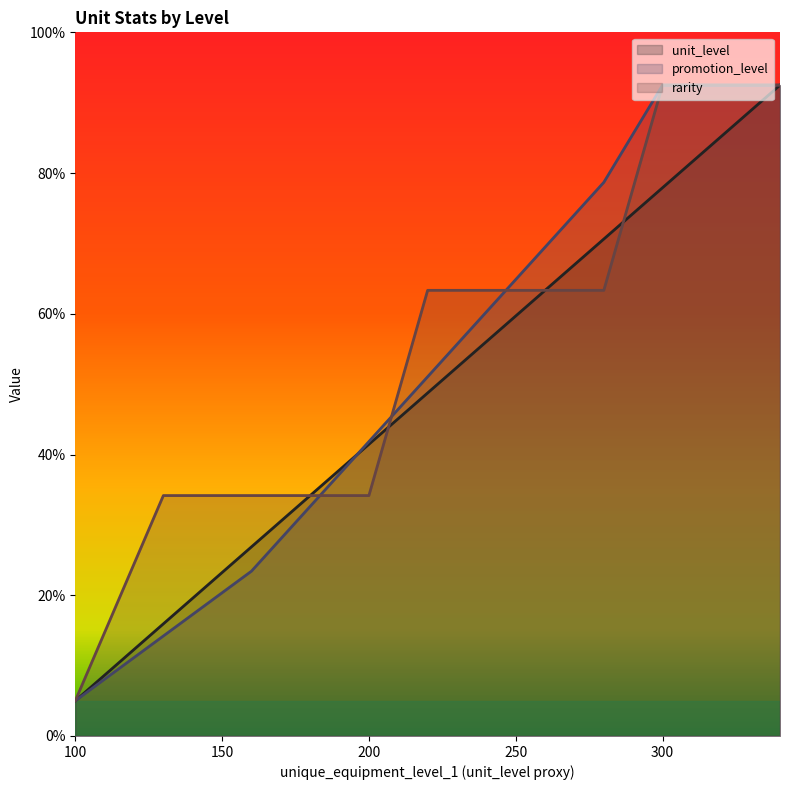

Does the chart have visible grid lines?

No